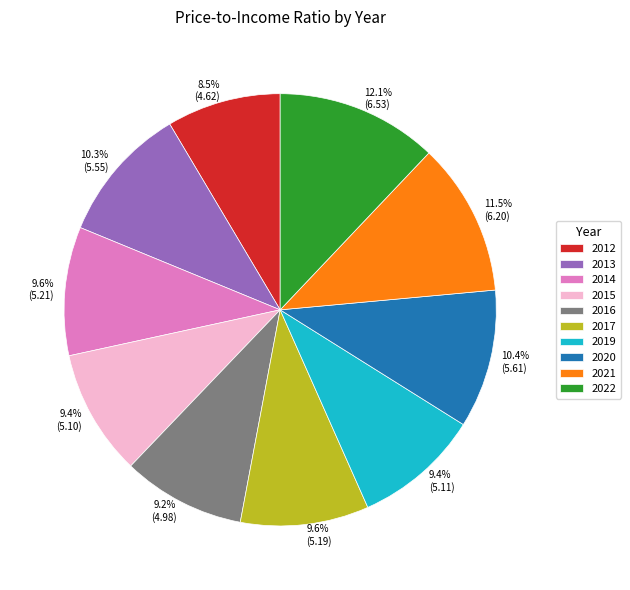

Approximately how many times larger is the value at 2022 compared to 2019?

1.3